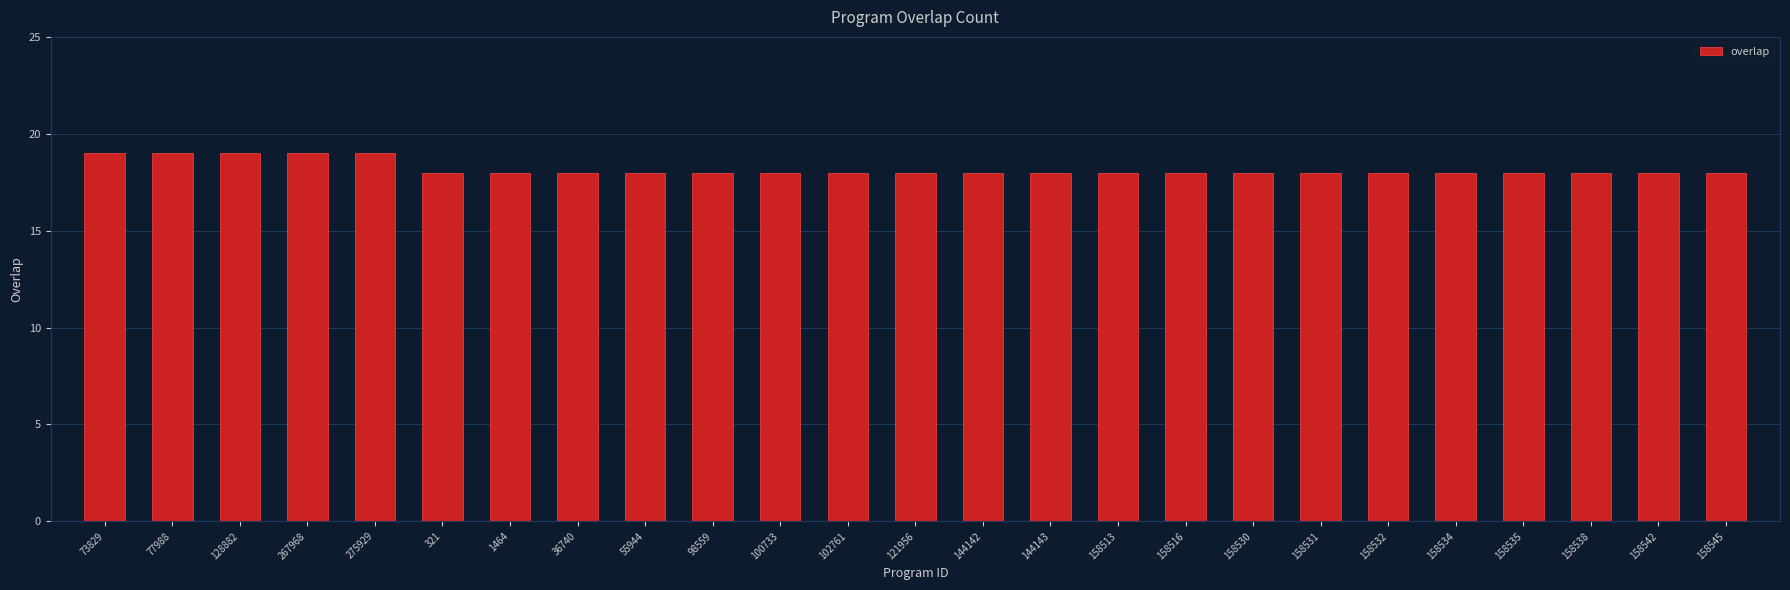

What is the value of the 12th bar from the left?

18